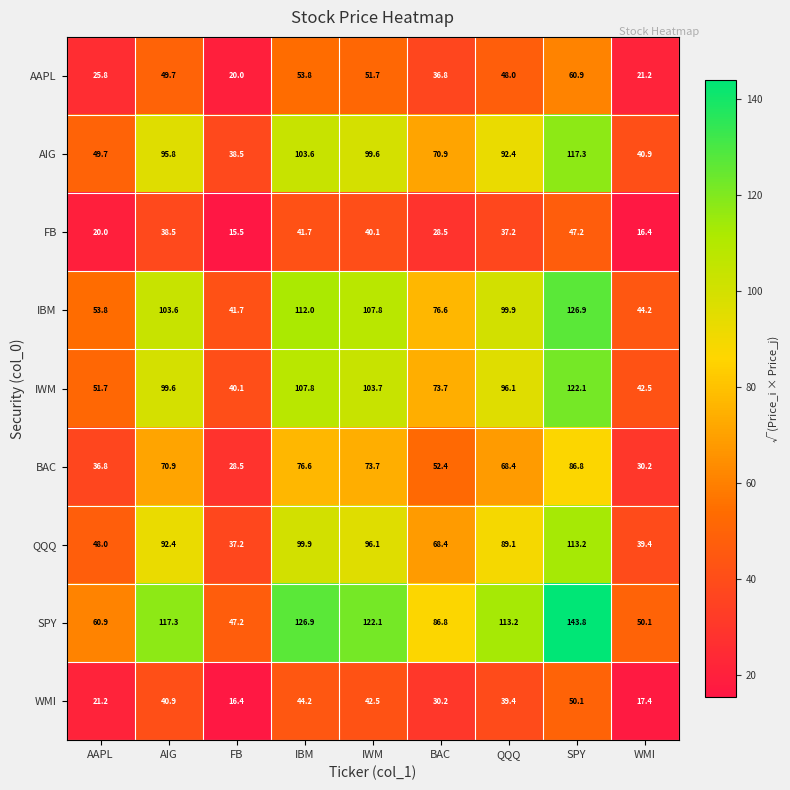

Which category has the lowest value in the BAC series?

FB